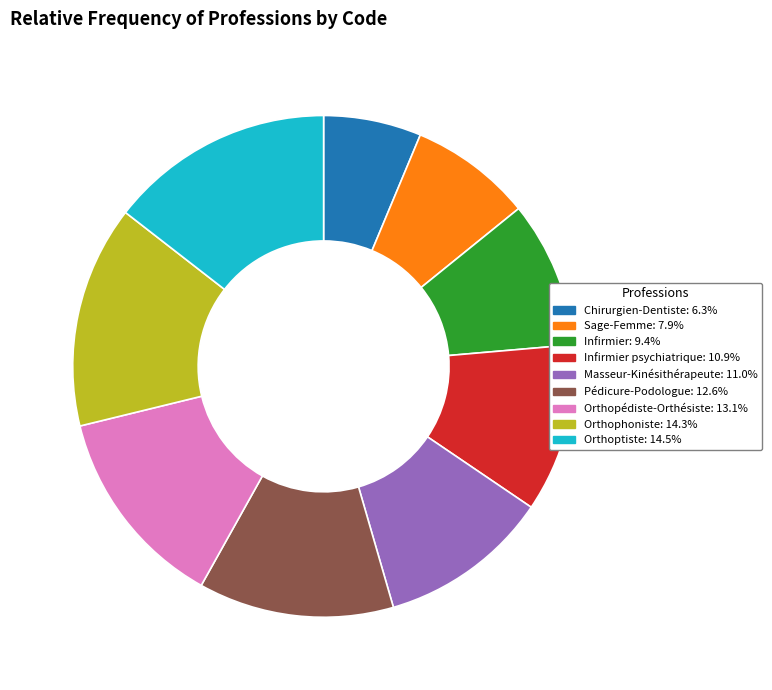

Does any single category account for the majority?

No